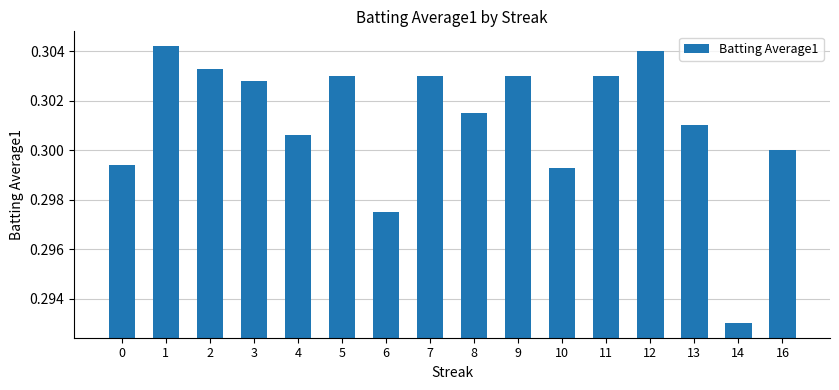

What is the sum of all values?

4.8